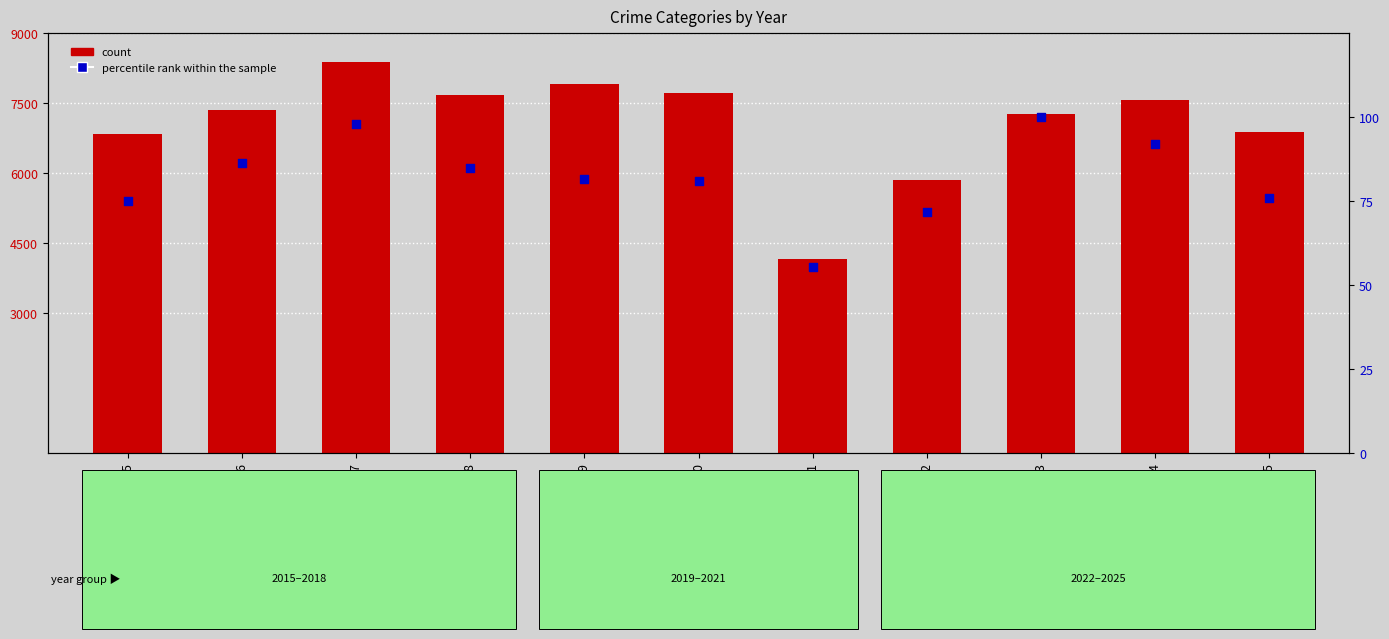

Is the value of count at 2020 greater than the value of percentile rank within the sample at 2025?

Yes